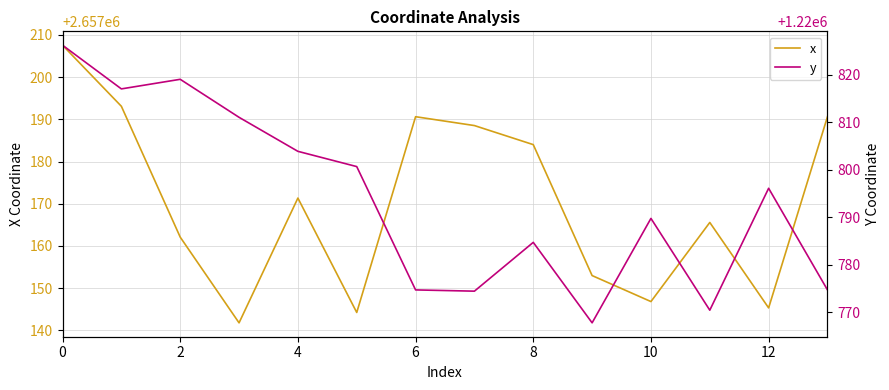

What is the difference between the second highest and minimum values in the y series?

51.2